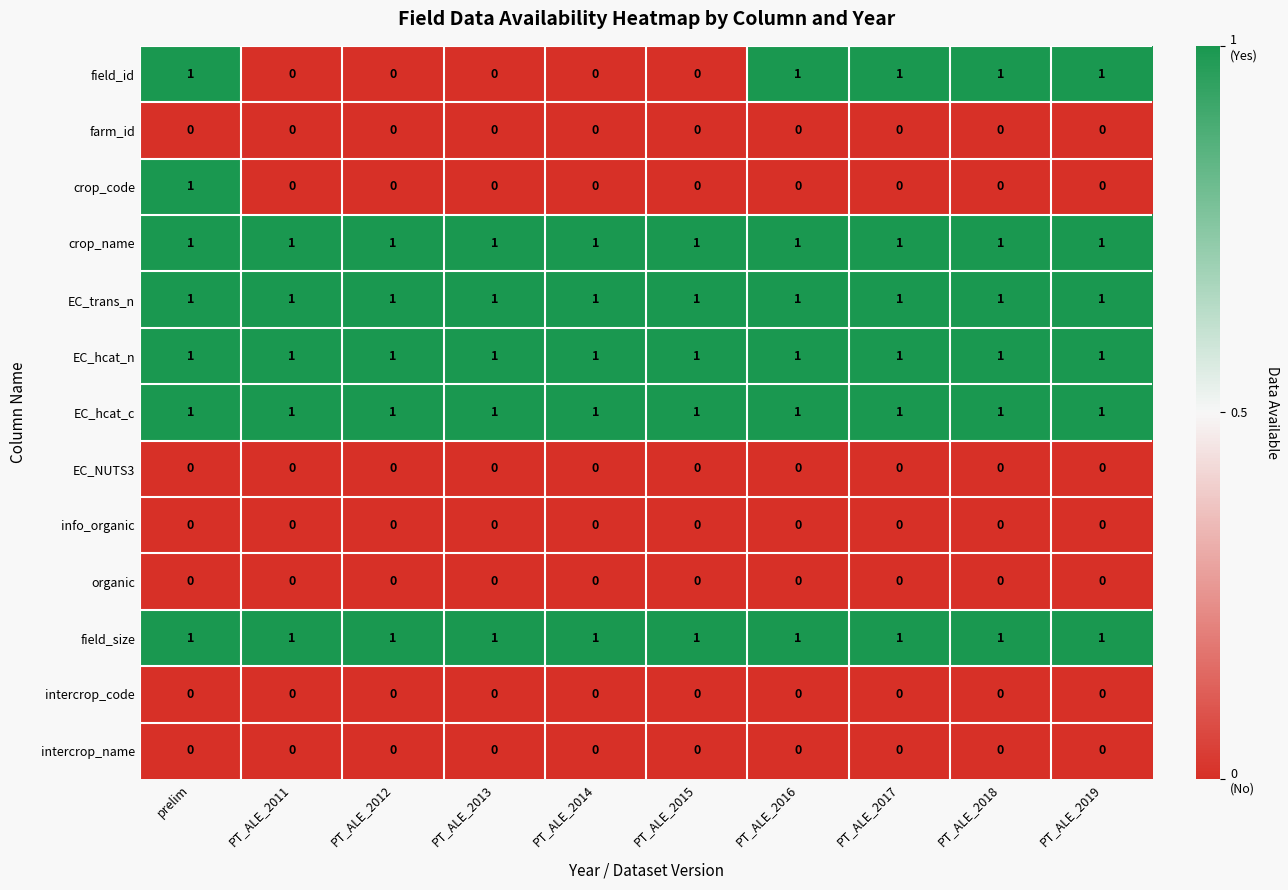

The value of EC_trans_n at prelim is 1. True or false?

True